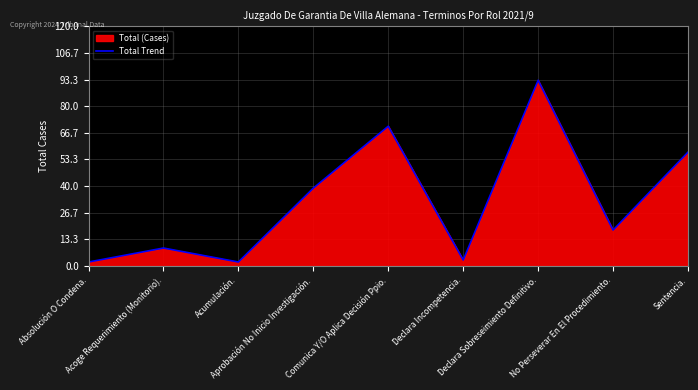

What is the sum of all values?

293